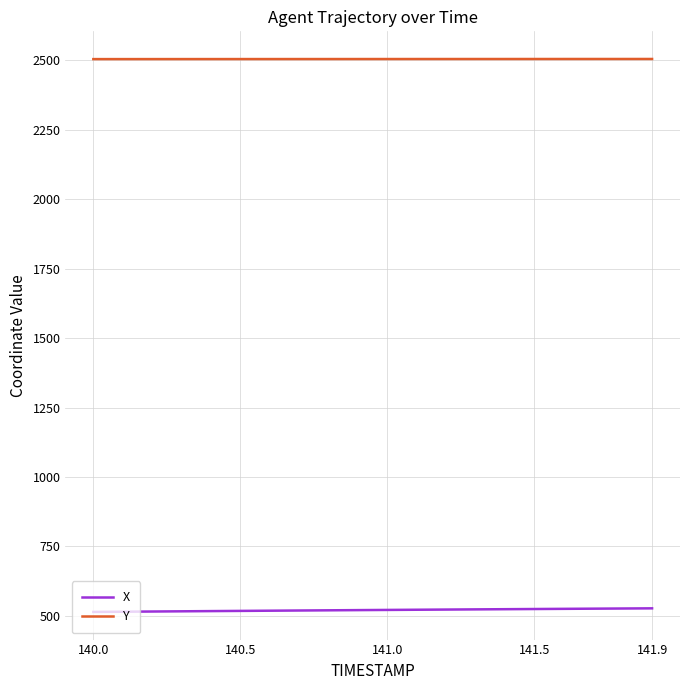

True or false: Y and X intersect in this chart.

False